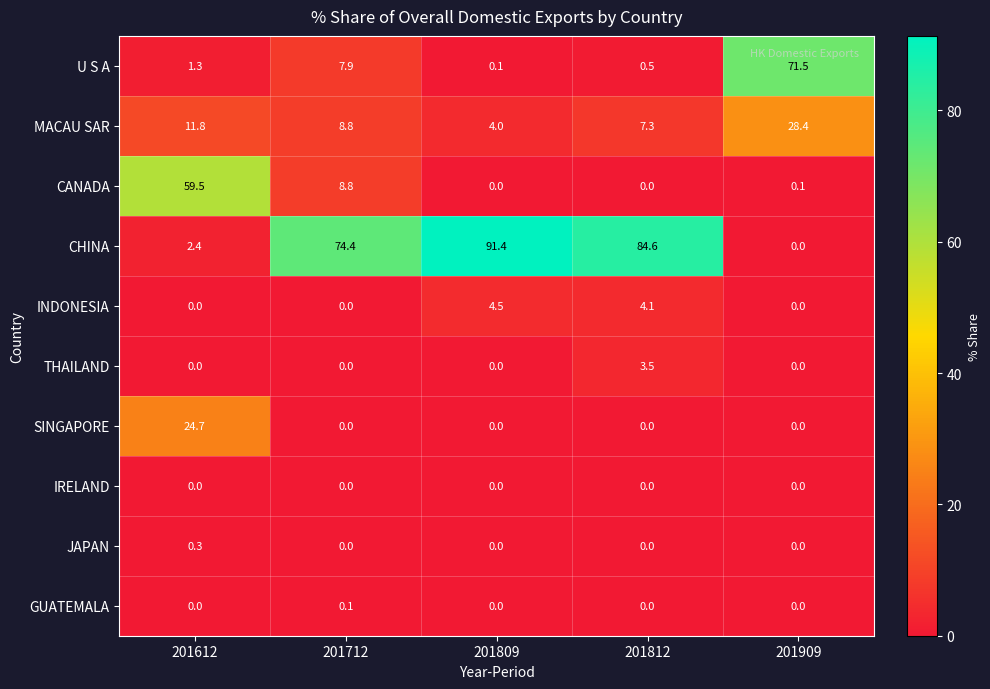

Rank the series by their maximum value, from lowest to highest.

IRELAND, GUATEMALA, JAPAN, THAILAND, INDONESIA, SINGAPORE, MACAU SAR, CANADA, U S A, CHINA